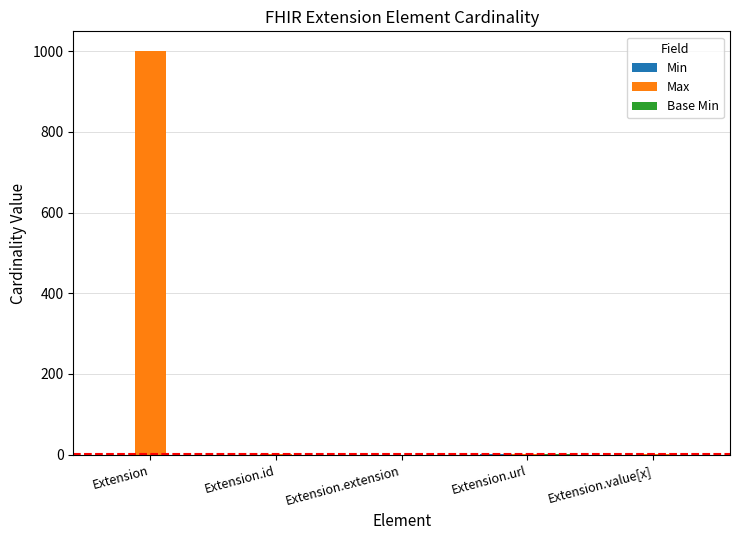

What is the highest value of the Max series?

999